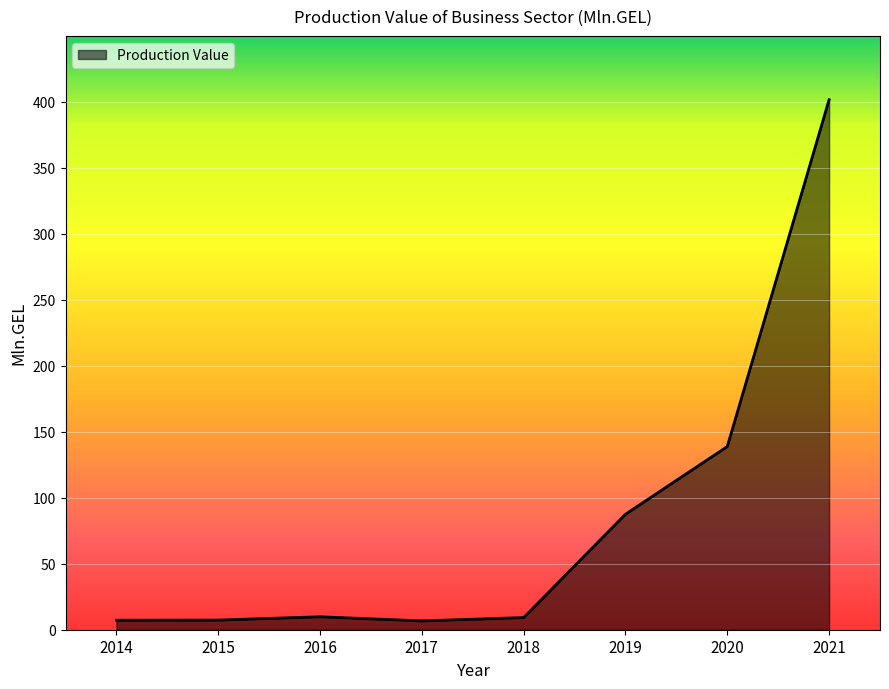

True or false: the data has more than 0 interior local peaks.

True